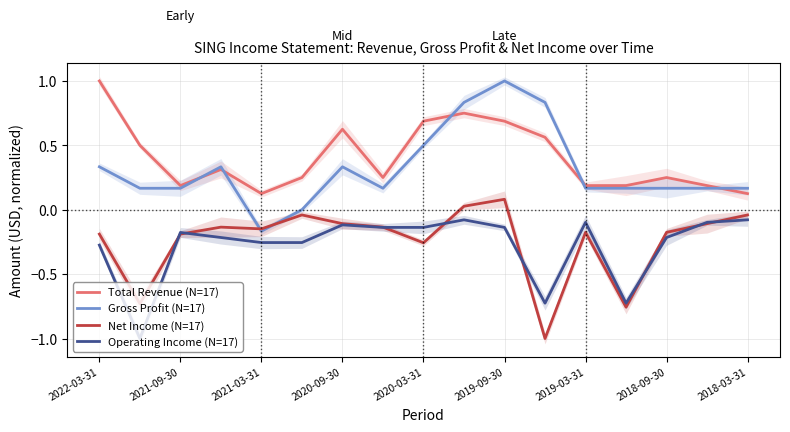

At 15, list the series in order from smallest to largest.

Net Income (N=17), Operating Income (N=17), Gross Profit (N=17), Total Revenue (N=17)